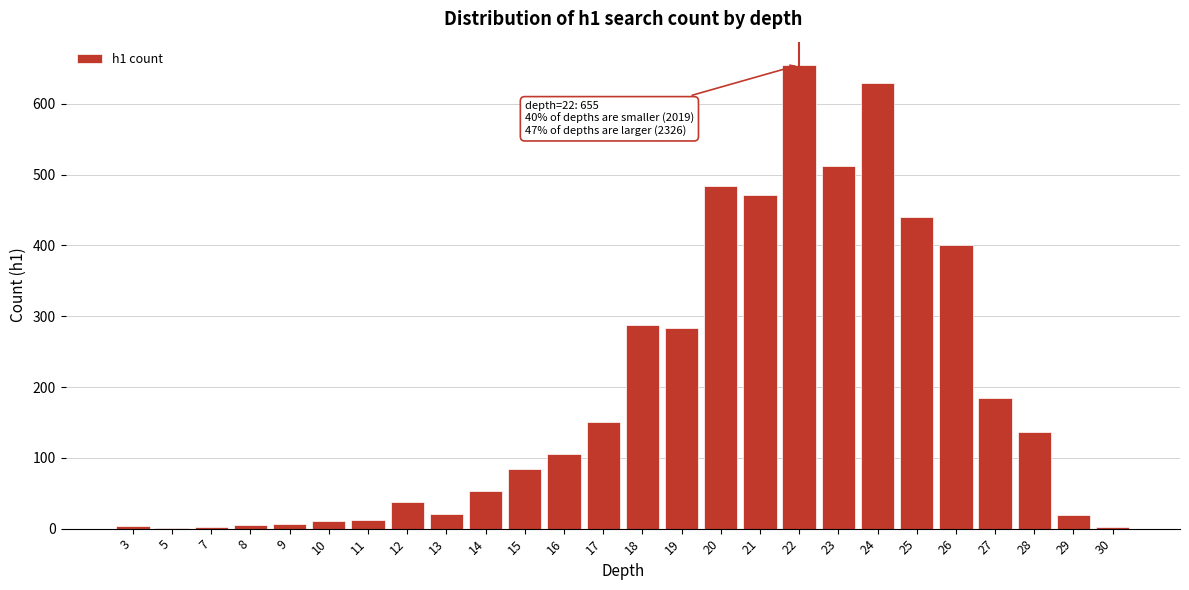

The chart shows a value of 185 at 27. True or false?

True